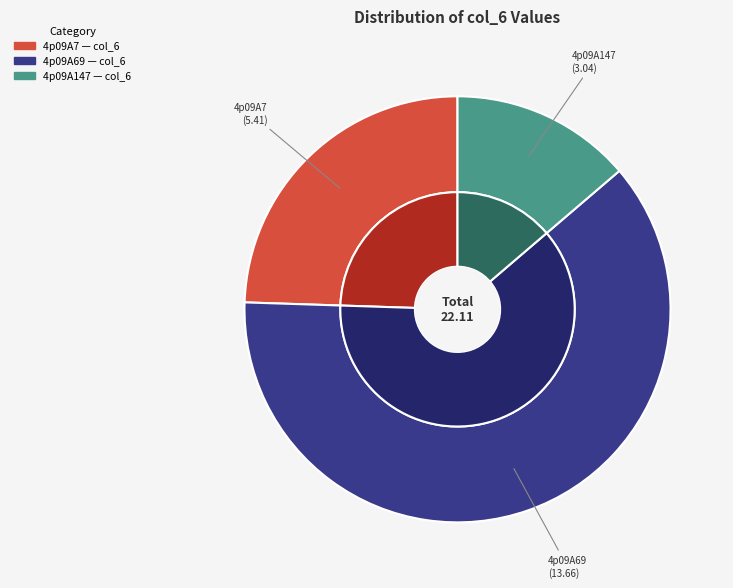

To the nearest percent, what is the difference between the largest and smallest slice percentages?

48%